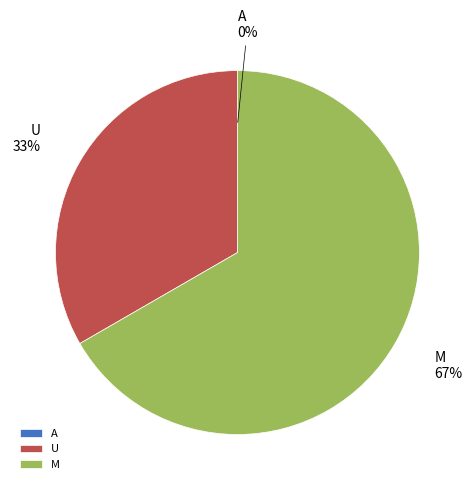

To the nearest percent, what is the difference between the largest and smallest slice percentages?

67%